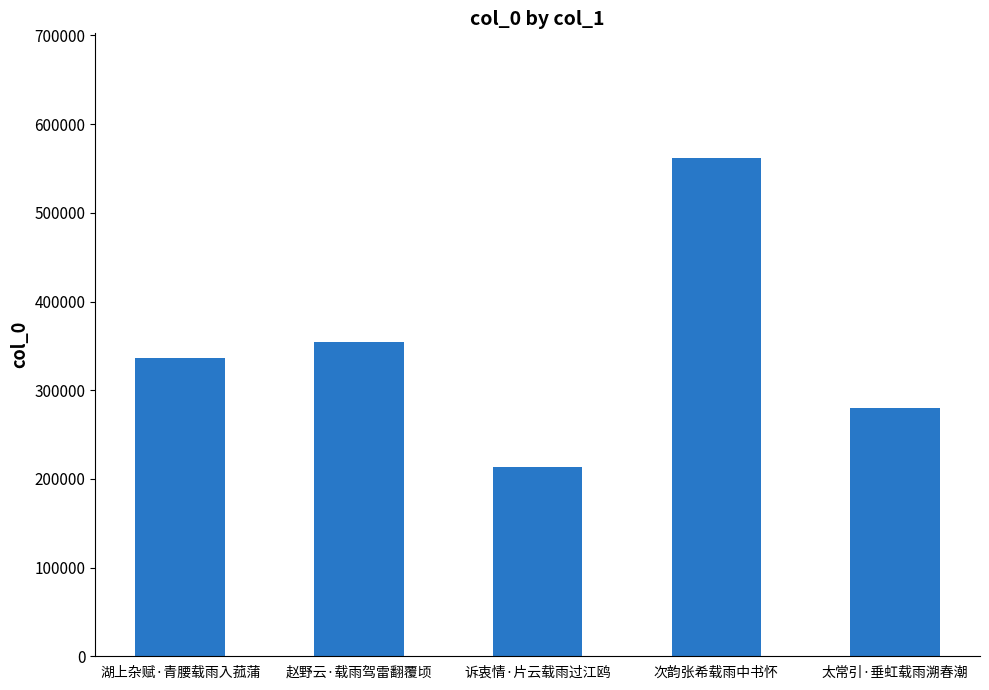

Reading left to right, extract all data points from this chart.

湖上杂赋·青腰载雨入菰蒲=336808	赵野云·载雨驾雷翻覆顷=354235	诉衷情·片云载雨过江鸥=213112	次韵张希载雨中书怀=561918	太常引·垂虹载雨溯春潮=279559